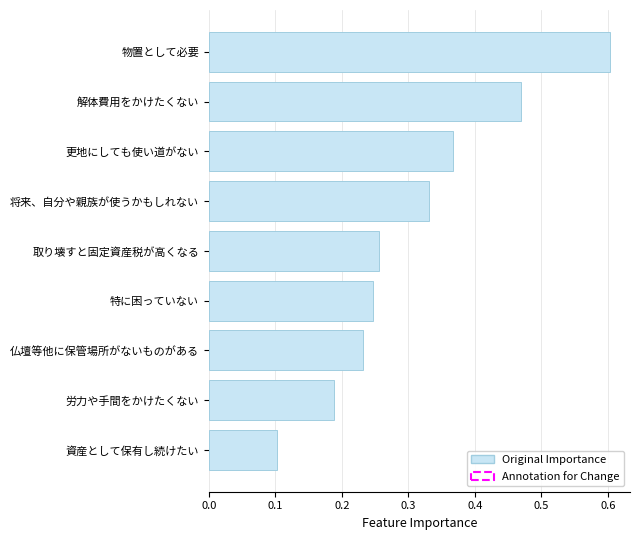

What is the smallest value displayed?

0.1